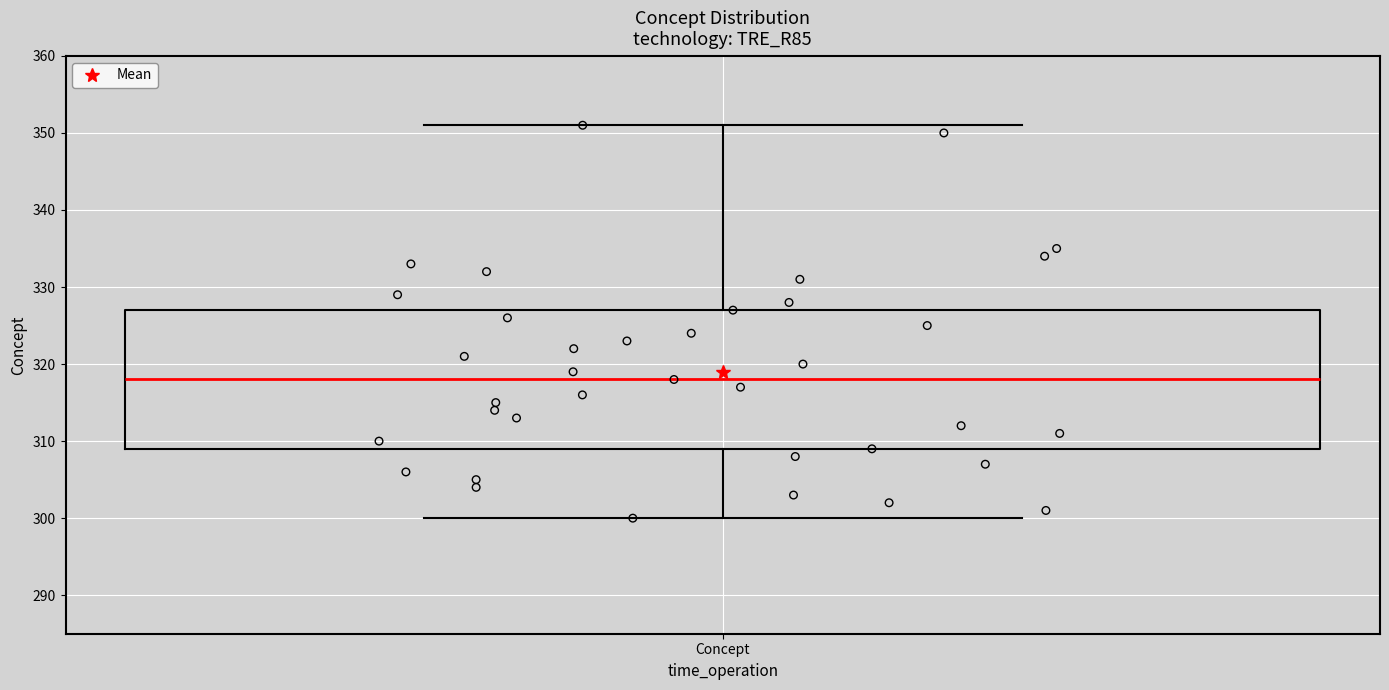

Where does the median line of the box for Concept sit on the y-axis? The values are not printed on the chart, so give them approximately, as read against the axis.

318